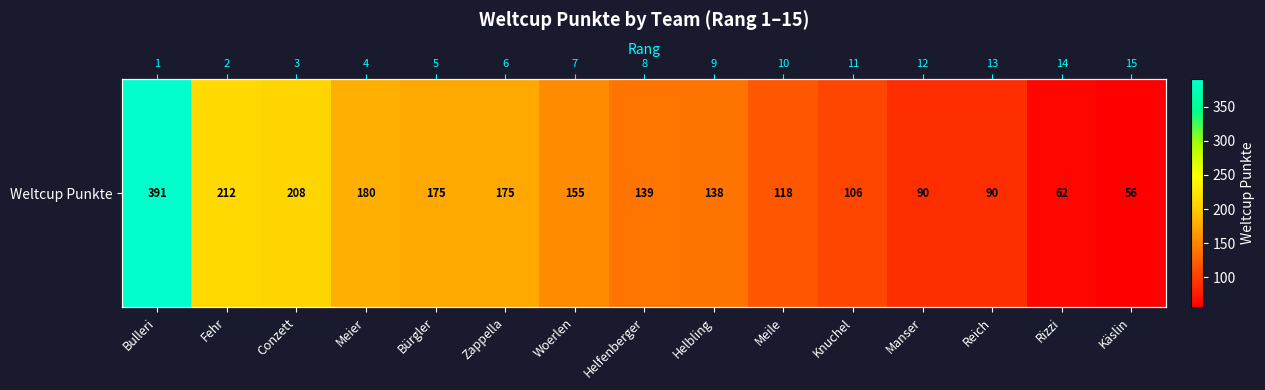

Reading left to right, extract all data points from this chart.

391	212	208	180	175	175	155	139	138	118	106	90	90	62	56